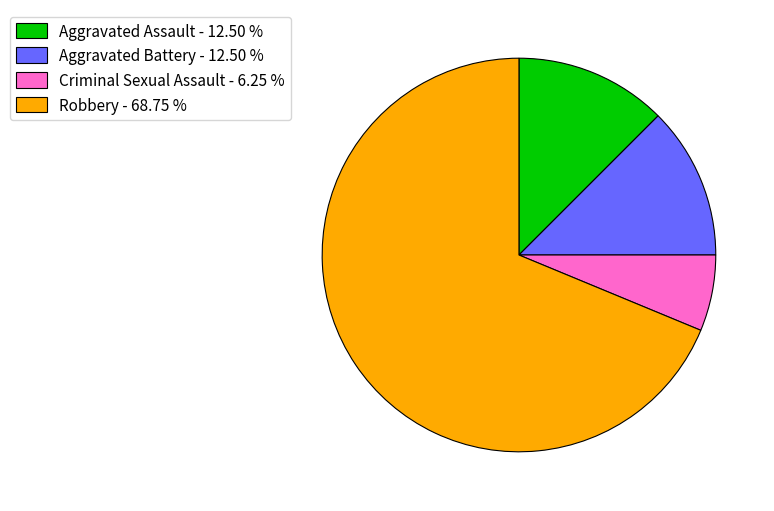

Combined, do Aggravated Battery - 12.50 % and Aggravated Assault - 12.50 % account for over 50%?

No